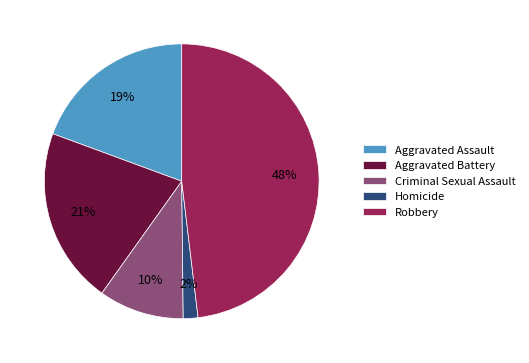

How many segments does this pie chart have?

5